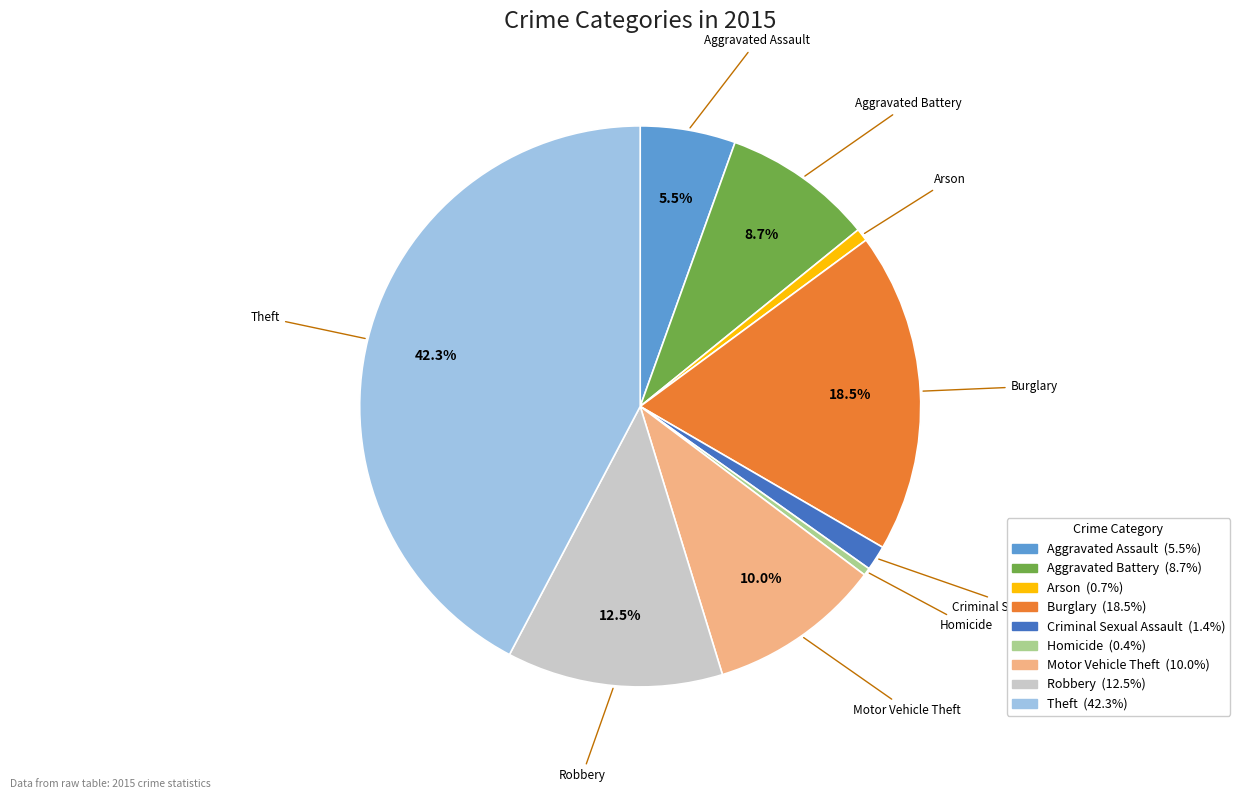

Which has a higher value, Motor Vehicle Theft or Criminal Sexual Assault?

Motor Vehicle Theft